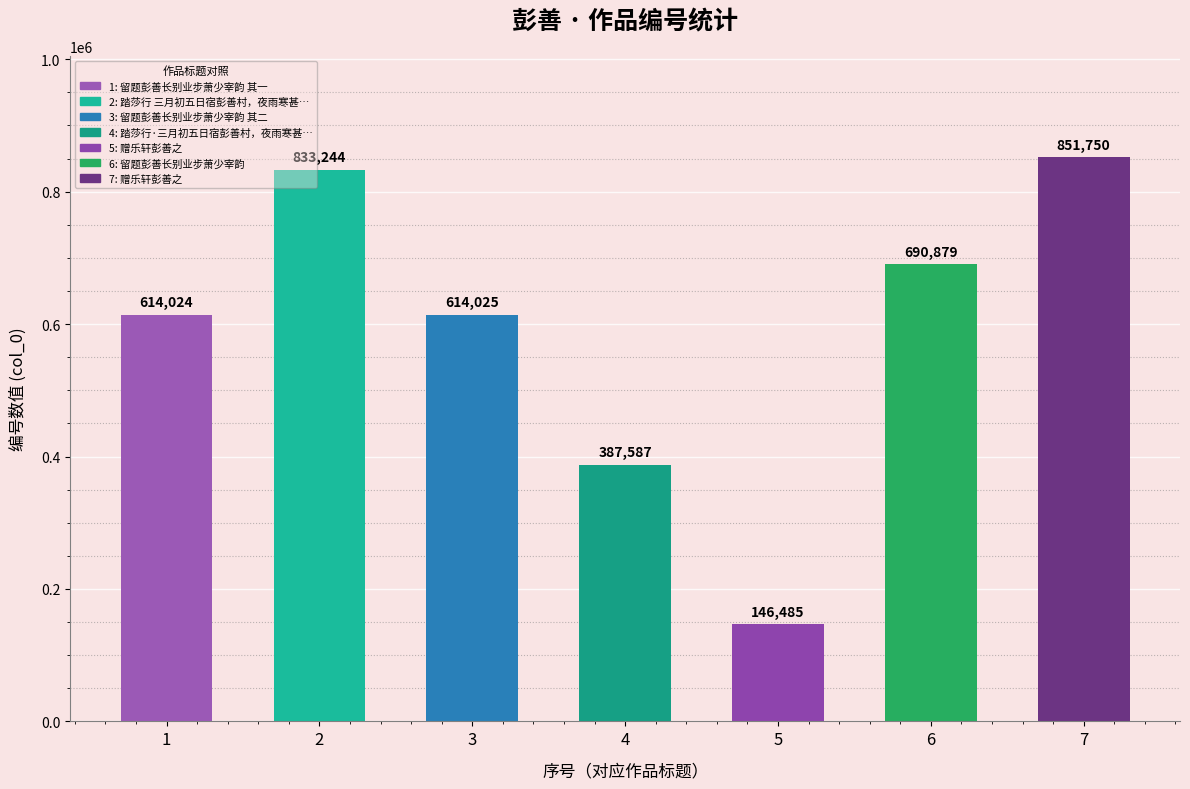

Count the number of data series in this chart.

1